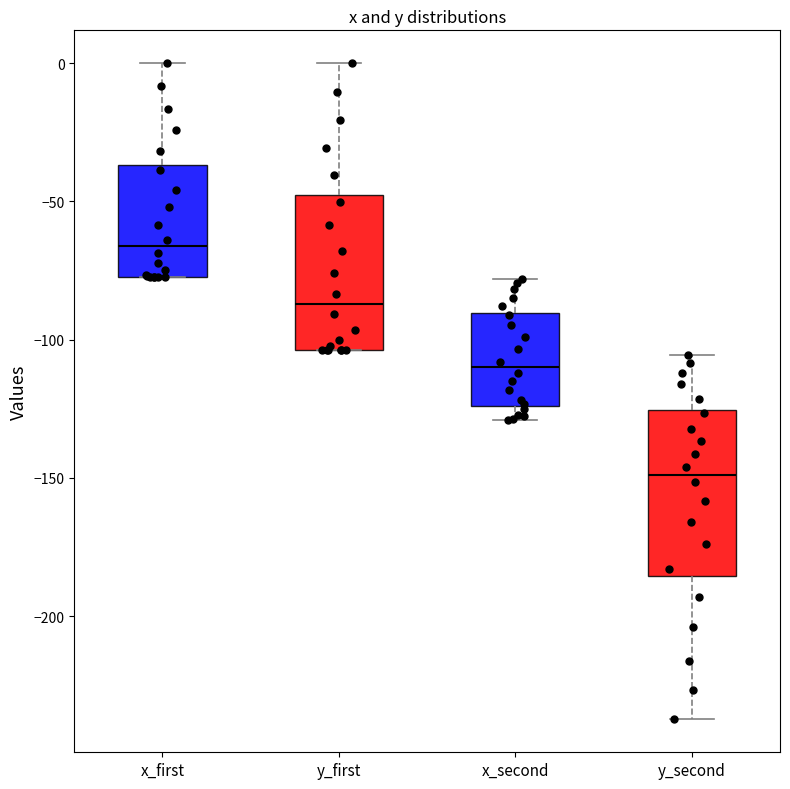

Where is the upper edge of the box for y_first on the y-axis? The values are not printed on the chart, so give them approximately, as read against the axis.

-50